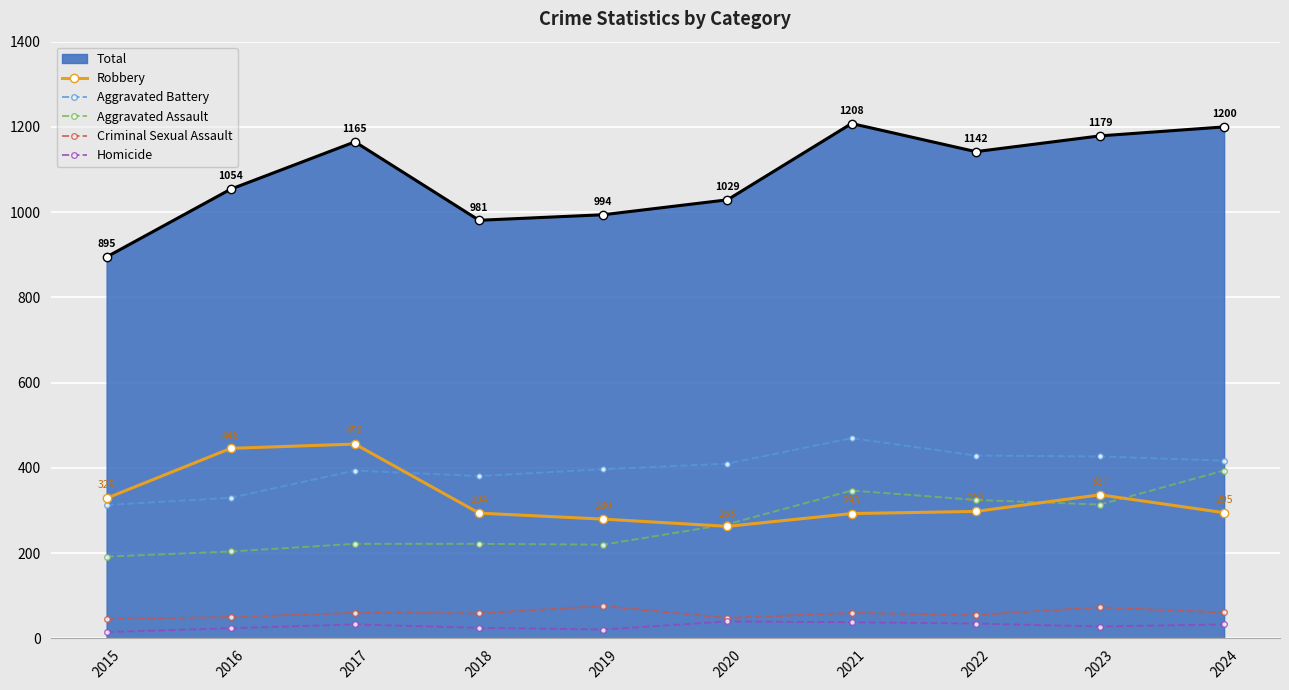

Which series has the widest spread of values?

Total